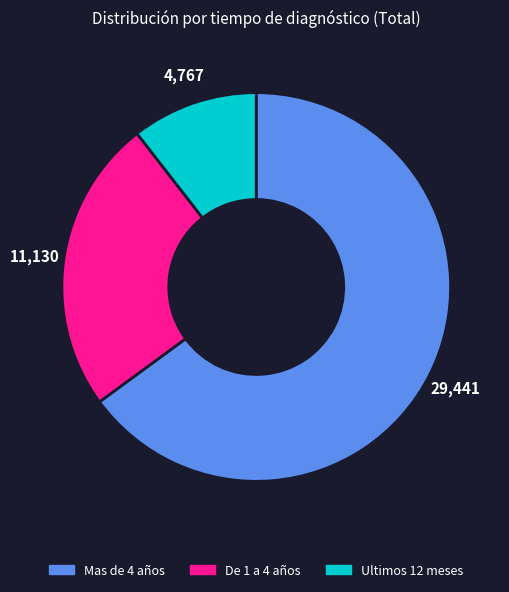

Is it true that Ultimos 12 meses is 19% of the pie?

False